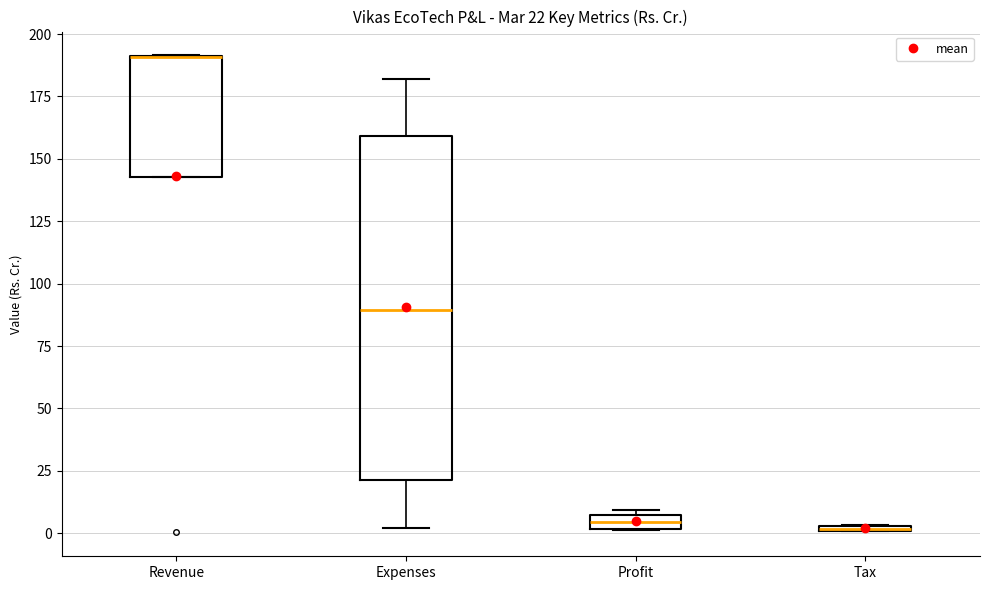

Which box is the tallest, from its lower edge to its upper edge?

Expenses